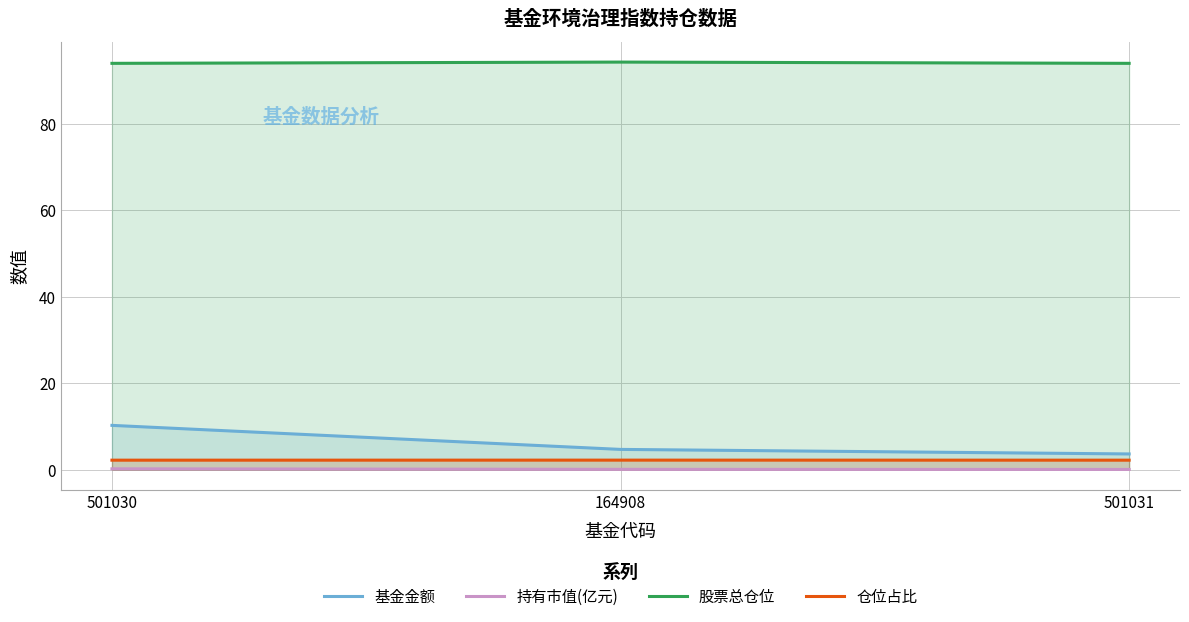

Rank the categories by 基金金额 value from highest to lowest.

501030, 164908, 501031